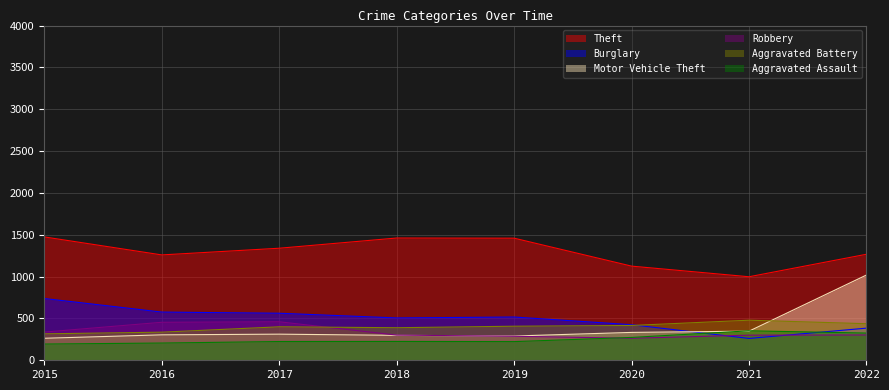

Which has a higher value, 2019 or 2021?

2019